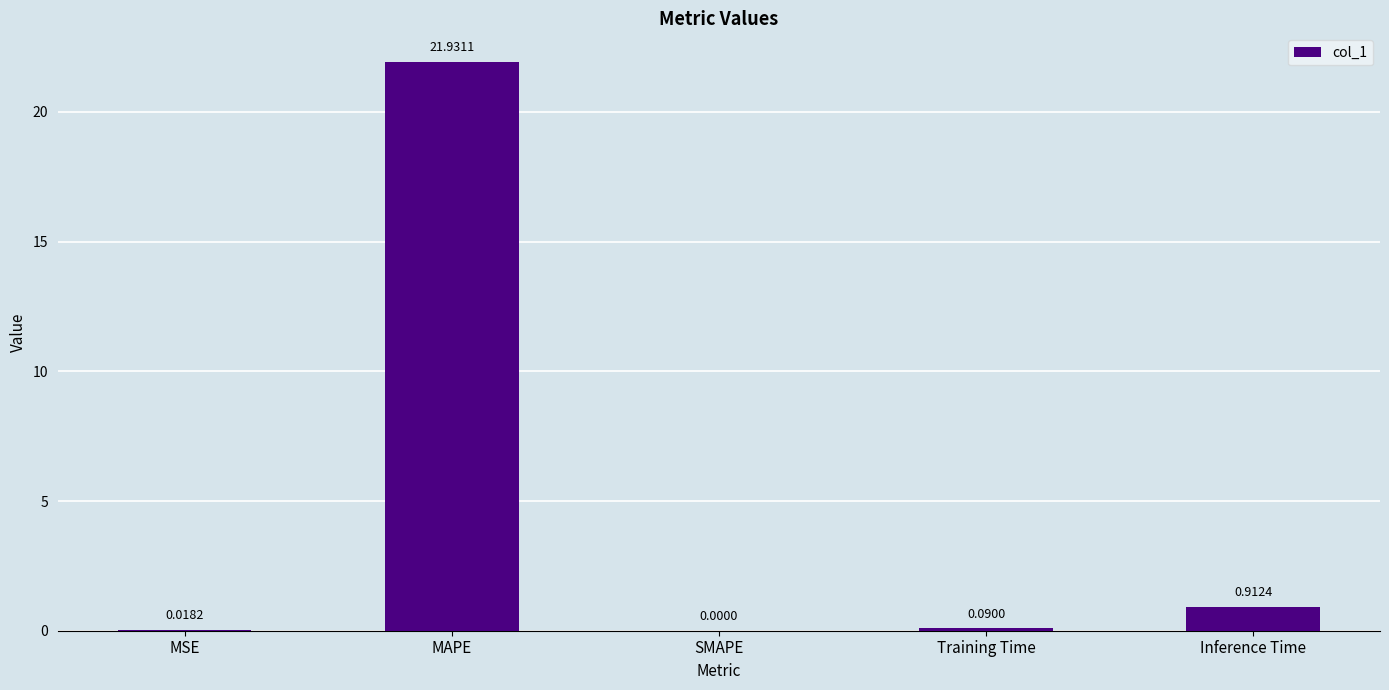

Where is the data nearest to the value 10?

Inference Time